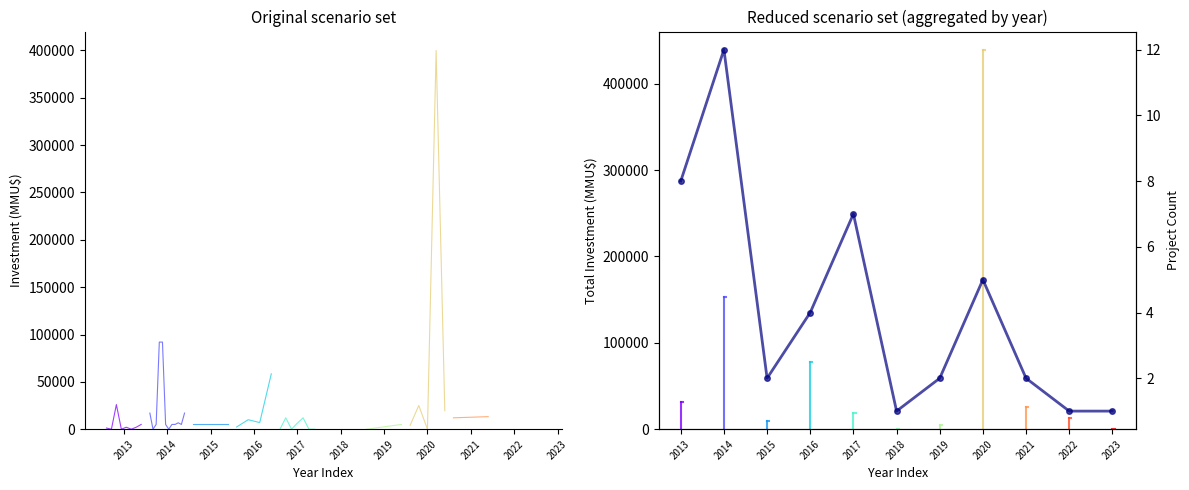

How many data points does each series have?

11